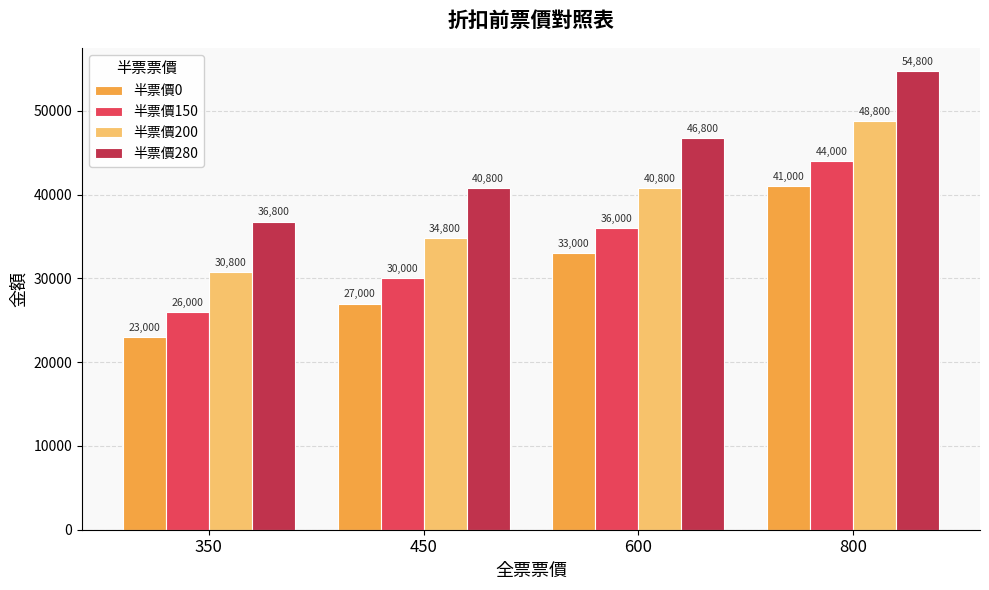

List the series in order of their overall mean, highest first.

半票價280, 半票價200, 半票價150, 半票價0